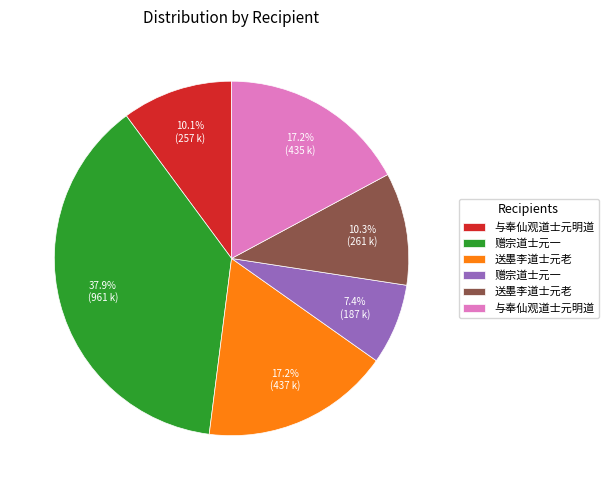

How many segments does this pie chart have?

6